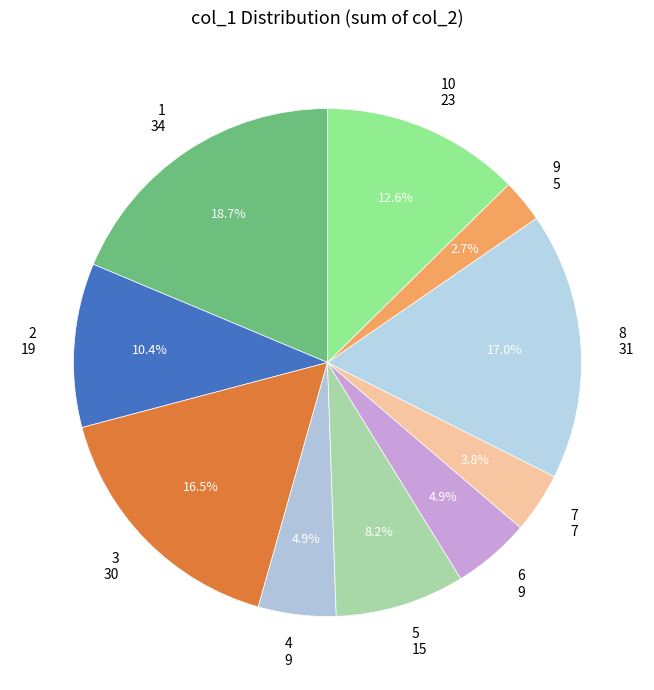

To the nearest percent, what percentage of the pie is 9?

3%